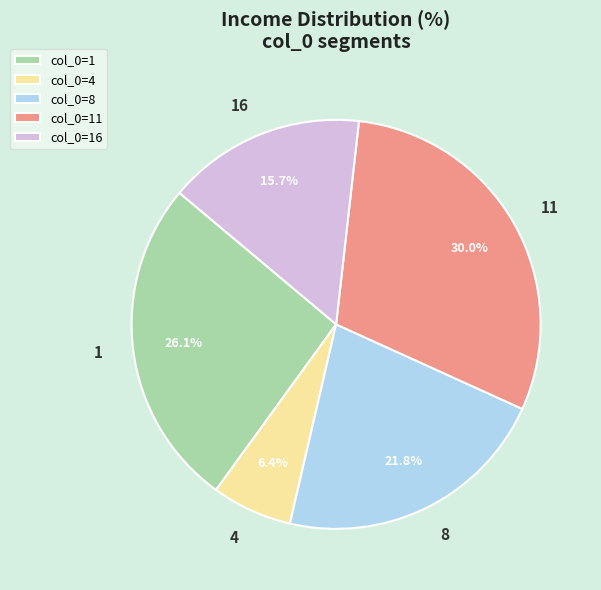

What is the largest slice in the pie chart?

11